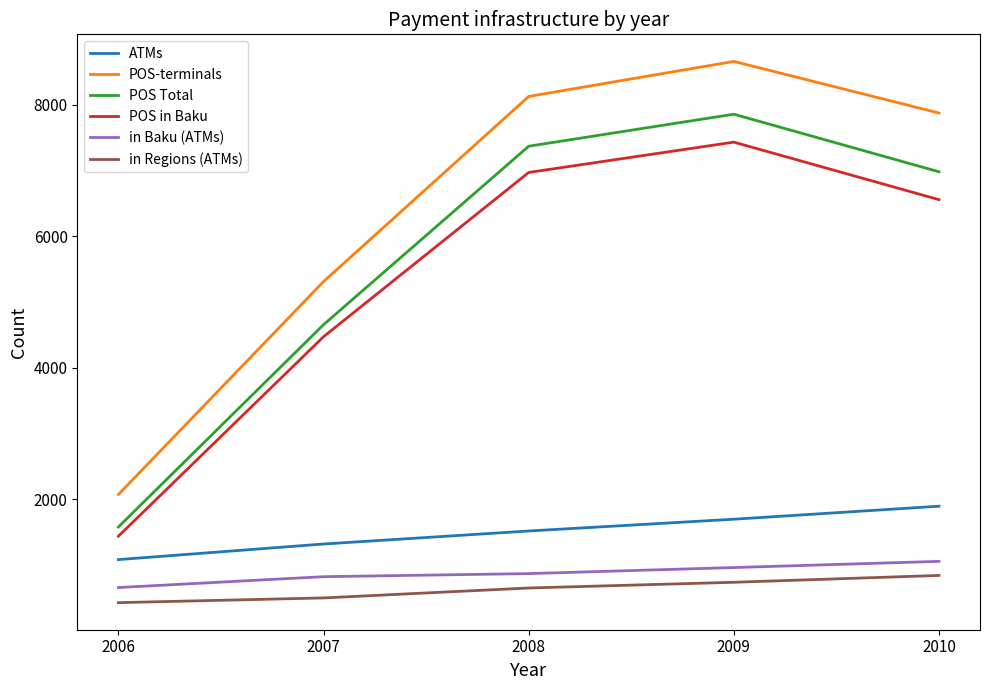

Is this an area chart (filled region under the line)?

No